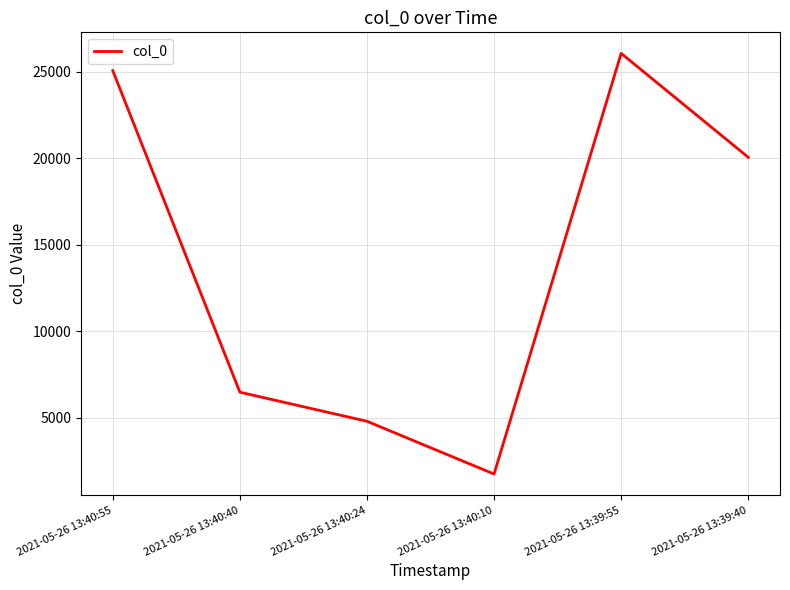

How many values are below 20055?

3